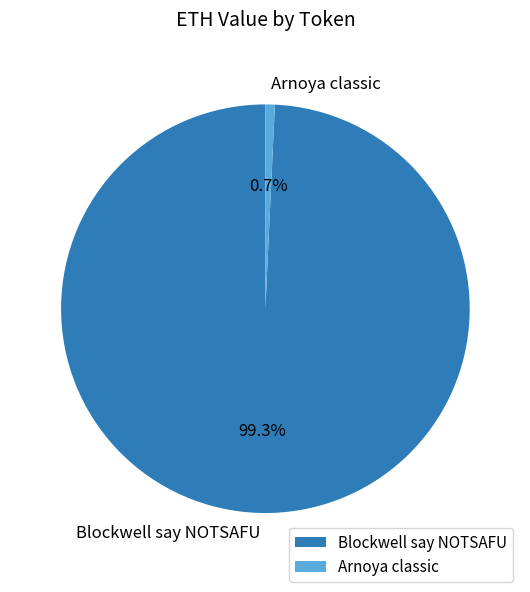

The Blockwell say NOTSAFU slice represents 99% of the pie. True or false?

True